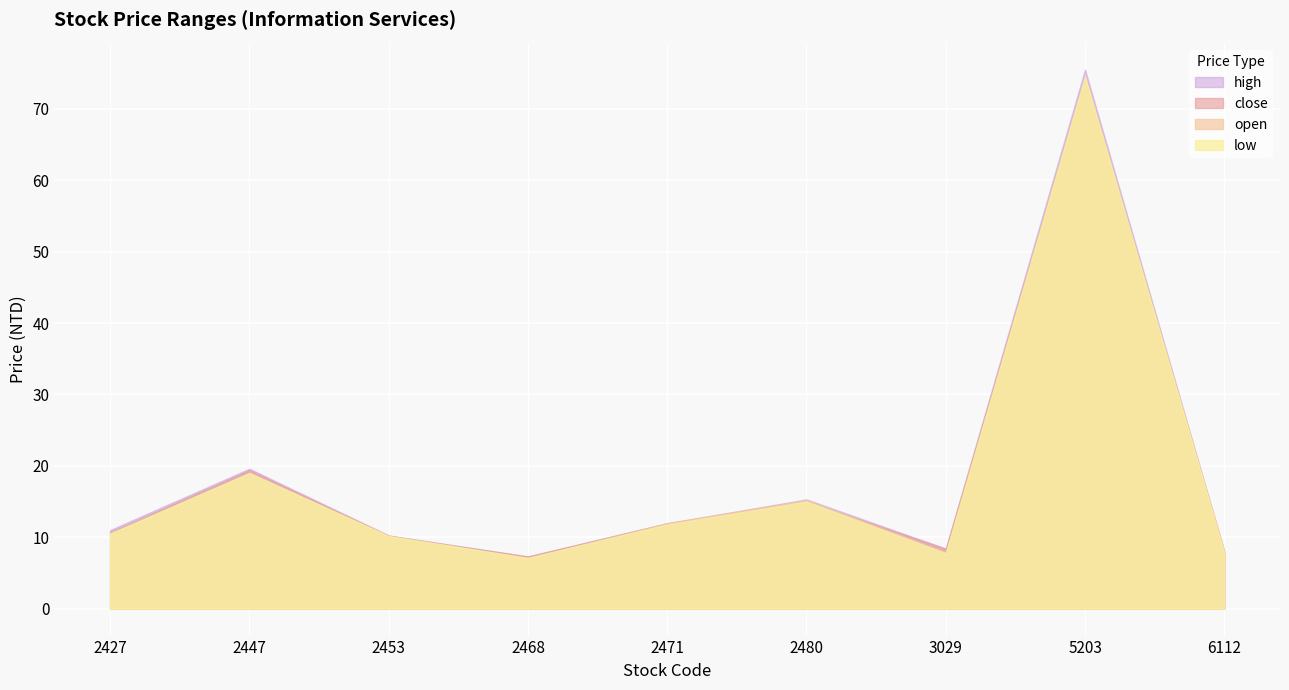

At how many categories does at least one series exceed 27?

1